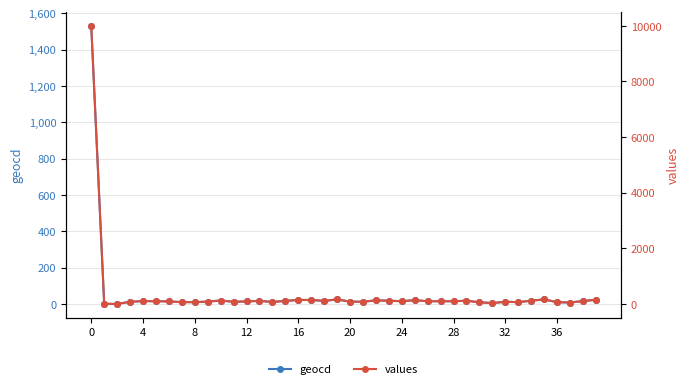

What is the spread (max minus min) of values at 10?

105